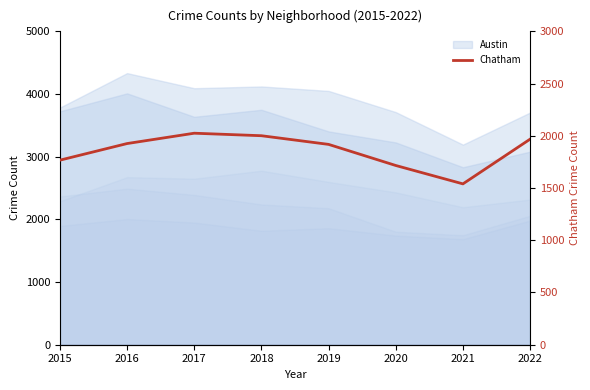

Rank the categories by value from highest to lowest.

2017, 2018, 2022, 2016, 2019, 2015, 2020, 2021